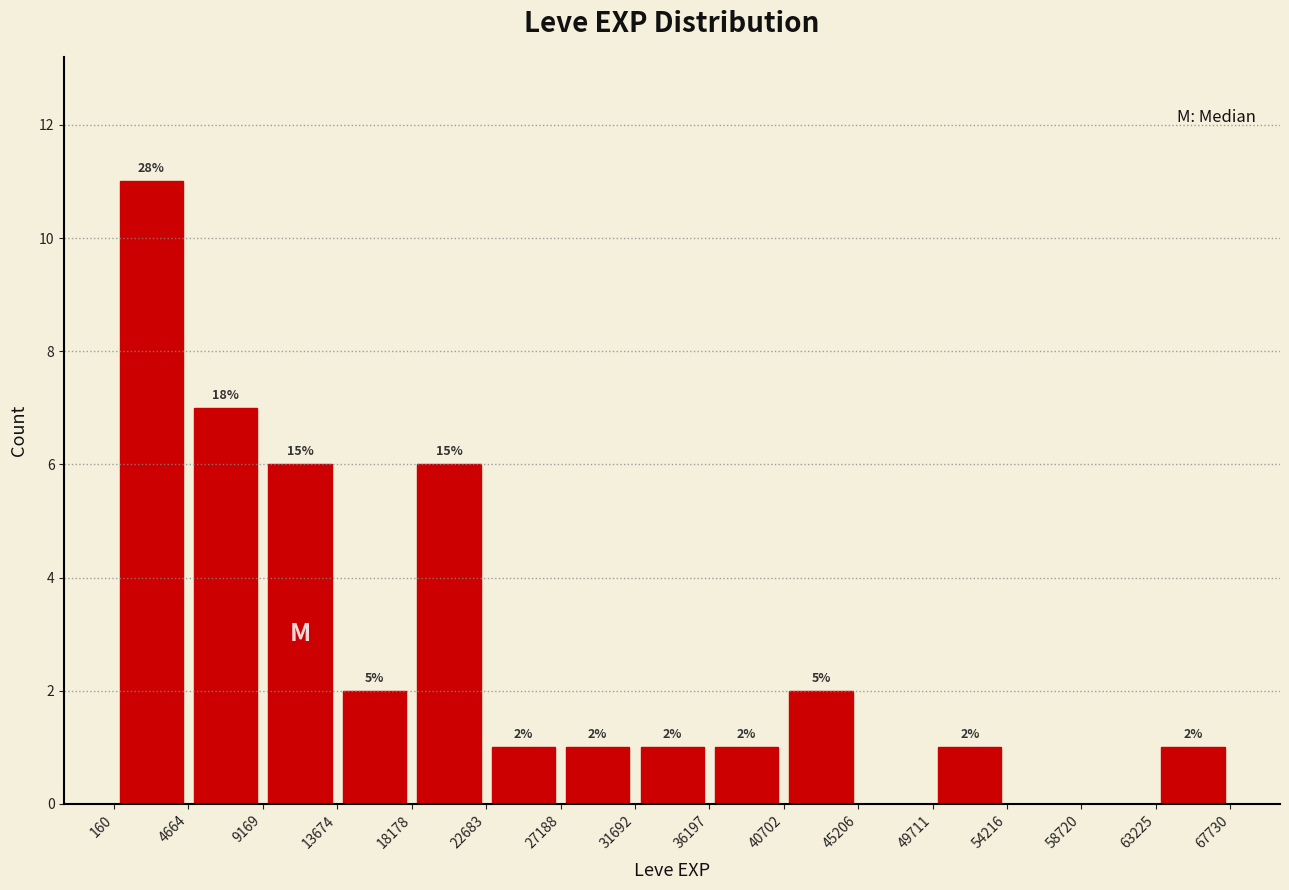

Which range on the x-axis has the tallest bar?

160 to 4664